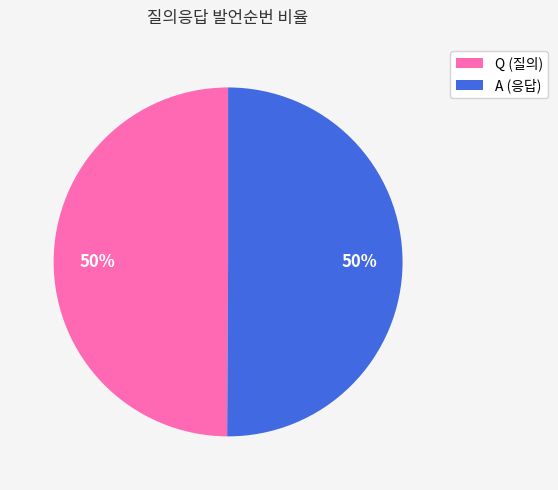

To the nearest percent, what percentage of the pie is Q (질의)?

50%